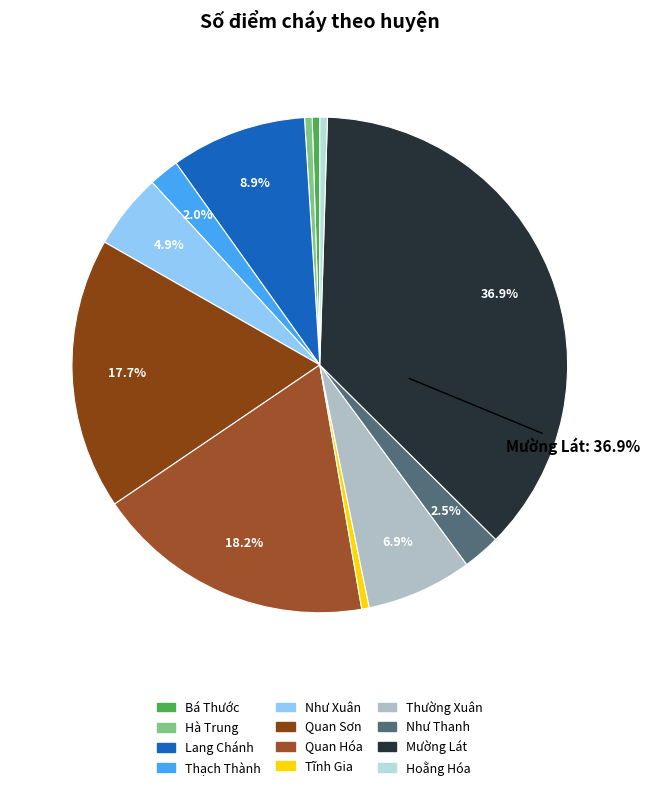

The Mường Lát slice represents 37% of the pie. True or false?

True